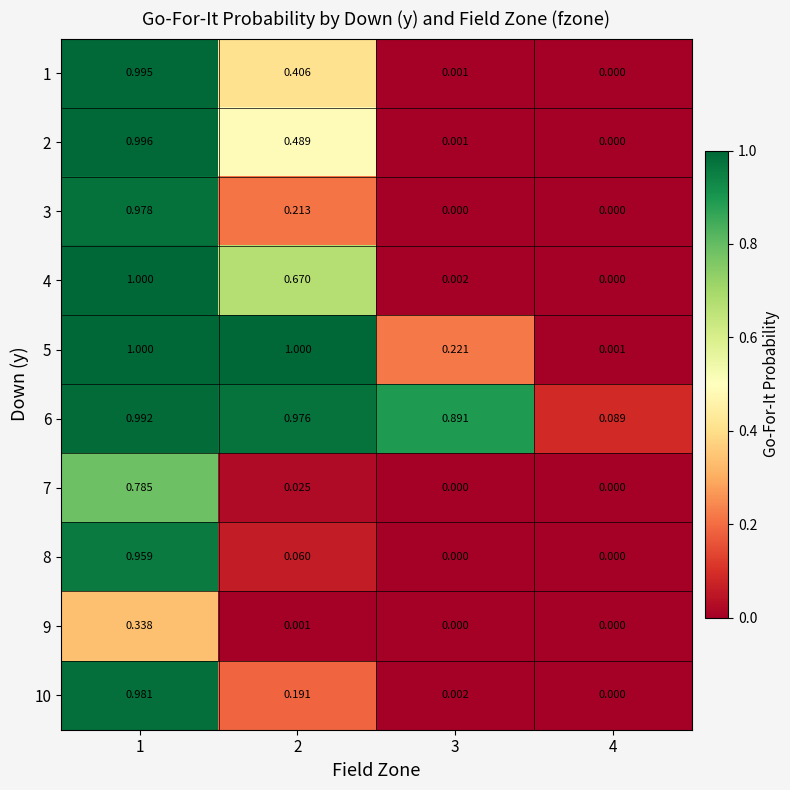

Which series has the widest spread of values?

4